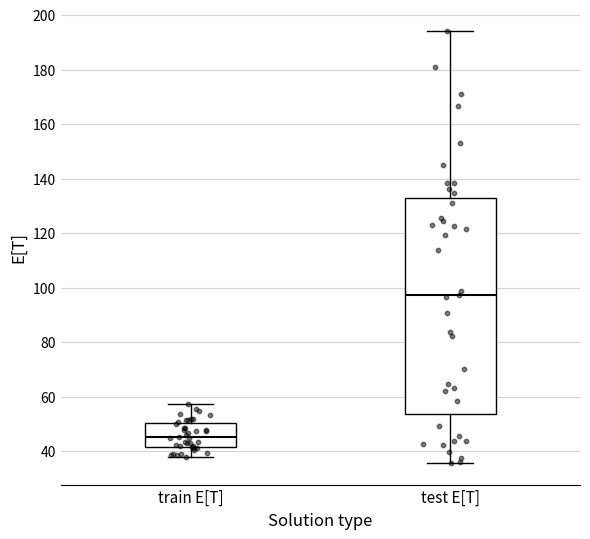

Reading left to right, read every box against the y-axis: the position of its median line, the range the box covers, and the ends of its whiskers. The values are not printed on the chart, so give them approximately, as read against the axis.

train E[T]: median 46, box 42 to 50, whiskers 38 to 58
test E[T]: median 98, box 54 to 132, whiskers 36 to 194